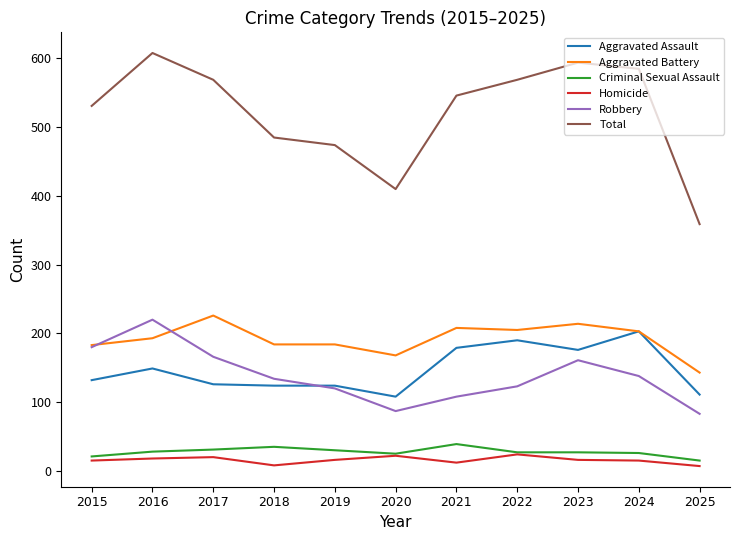

Which series has the largest total across all categories?

Total